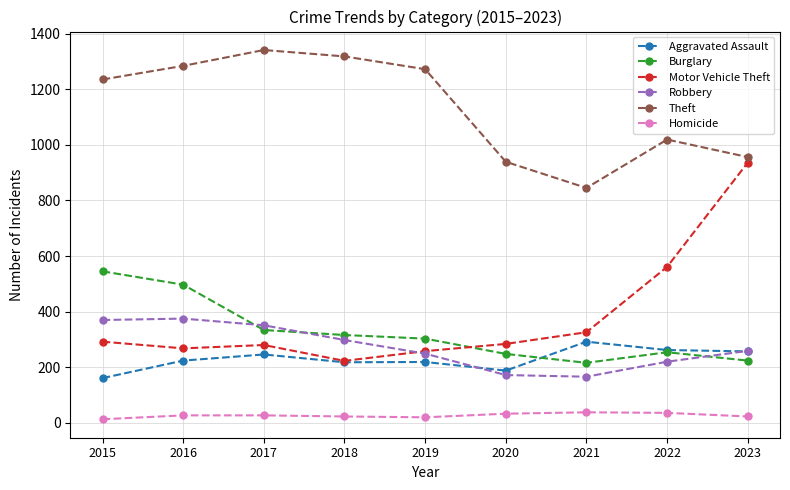

Where is Theft nearest to the value 1093?

2022